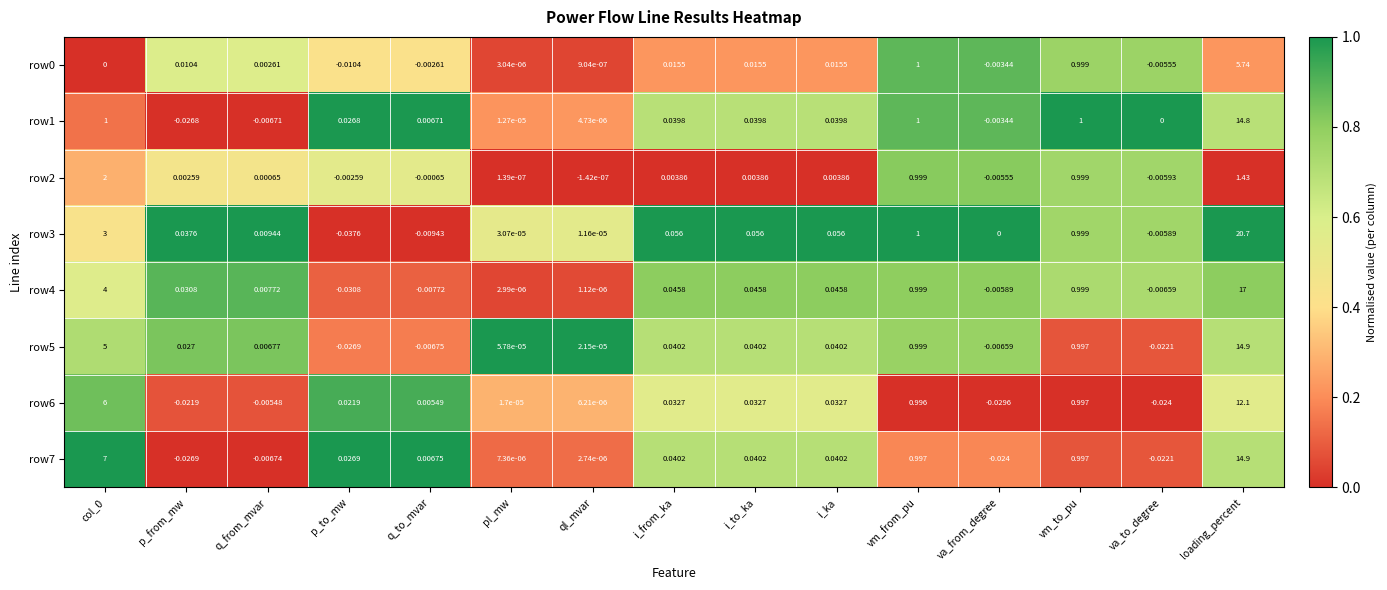

What is the total value across all series at va_to_degree?

-0.1